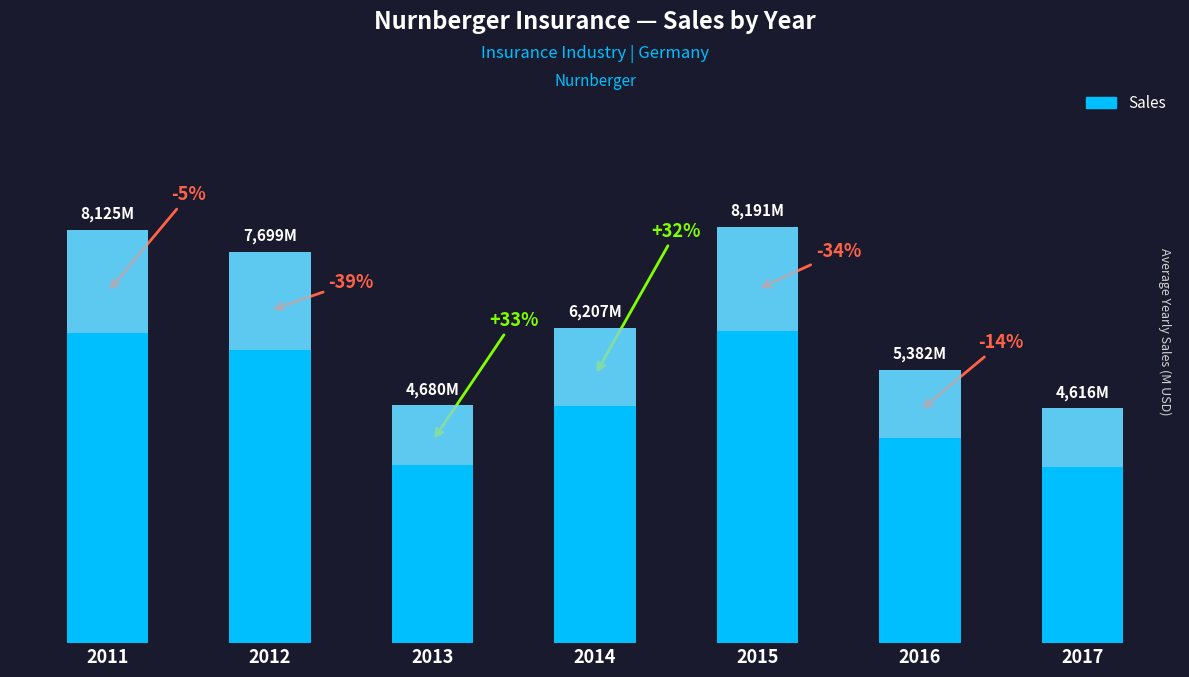

Reading right to left, what are all the values shown in this chart?

2017=4616	2016=5382	2015=8191	2014=6207	2013=4680	2012=7699	2011=8125